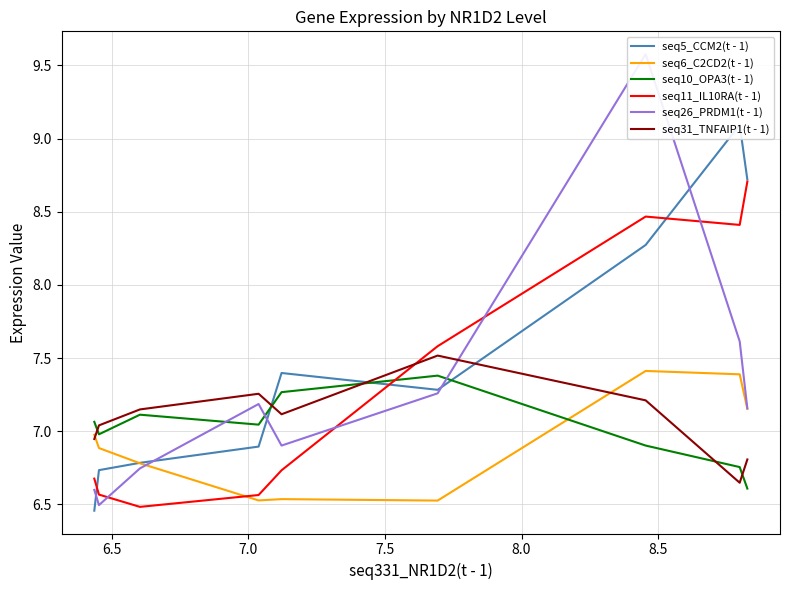

True or false: seq6_C2CD2(t - 1) has more than 0 interior local peaks.

True